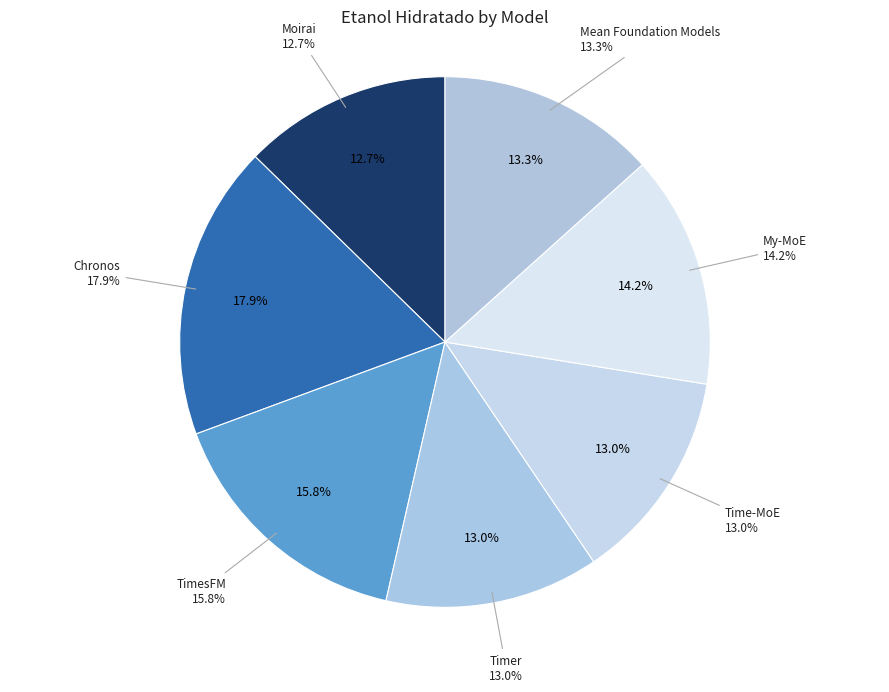

How many segments does this pie chart have?

7